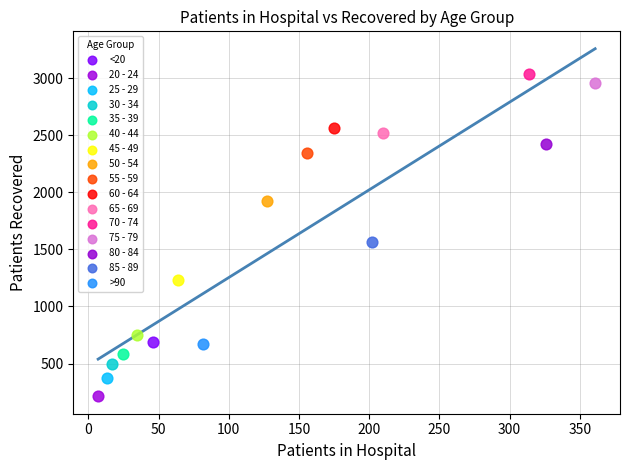

What are all the series names shown in the legend?

<20, 20 - 24, 25 - 29, 30 - 34, 35 - 39, 40 - 44, 45 - 49, 50 - 54, 55 - 59, 60 - 64, 65 - 69, 70 - 74, 75 - 79, 80 - 84, 85 - 89, >90